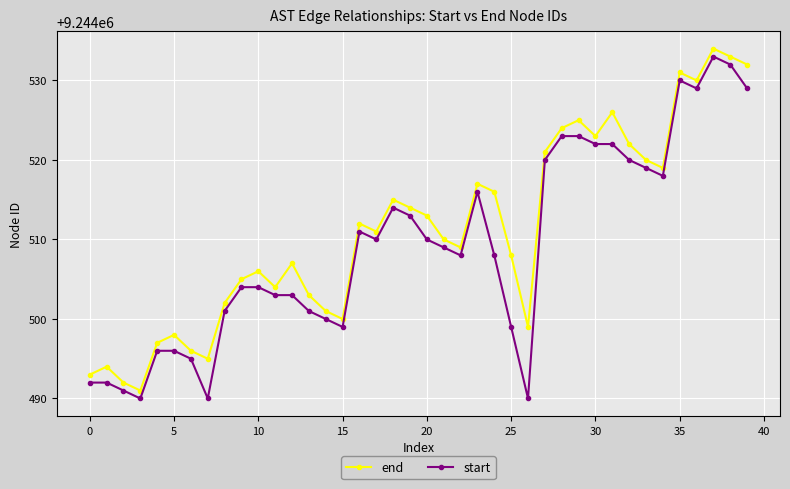

List the series in order of their overall mean, lowest first.

start, end